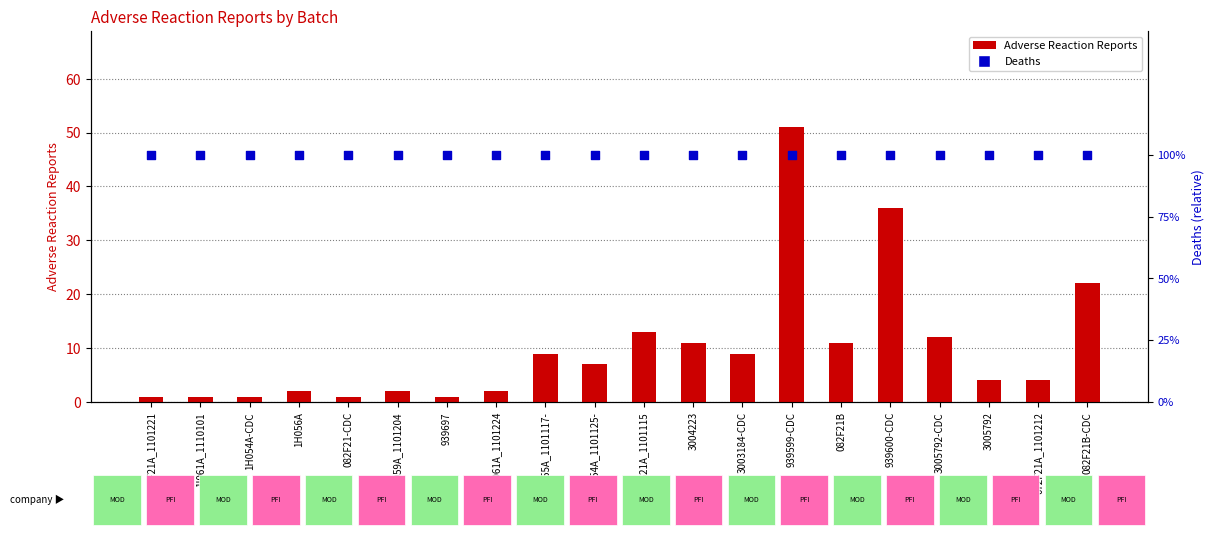

What are all the series names shown in the legend?

Adverse Reaction Reports, Deaths